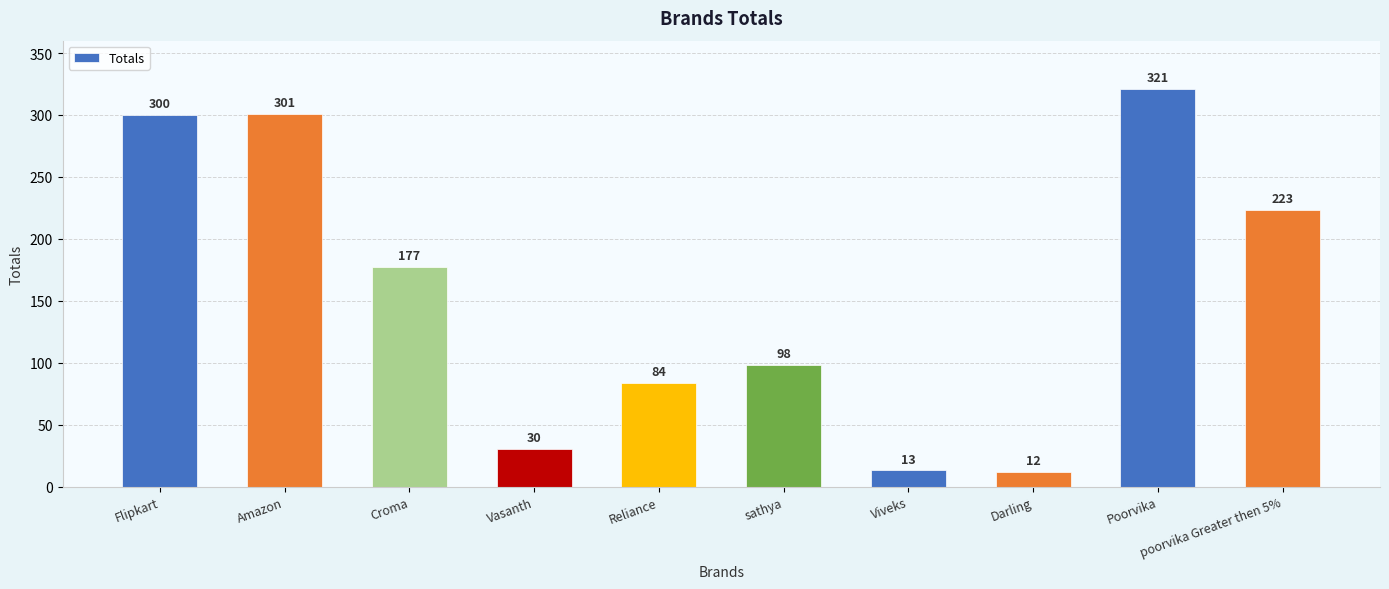

How many values are below 177?

5